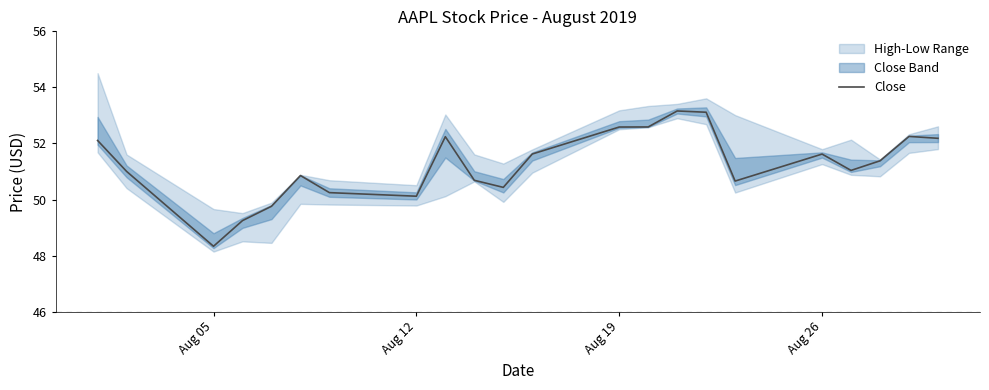

What is the highest value of the Close series?

53.2